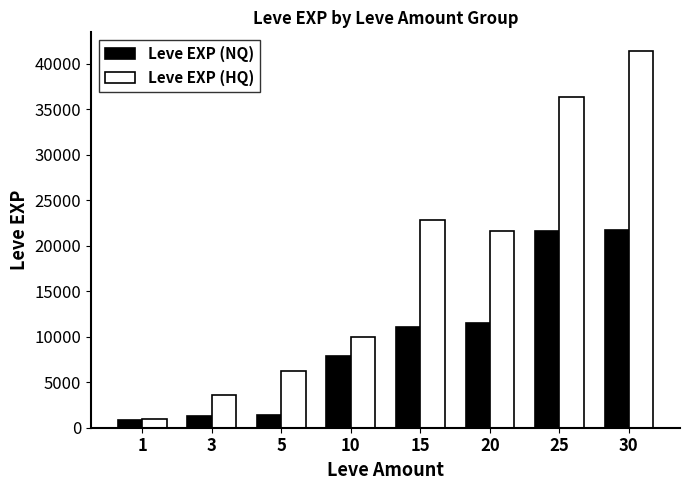

Between 1 and 5, which series saw the biggest shift?

Leve EXP (HQ)